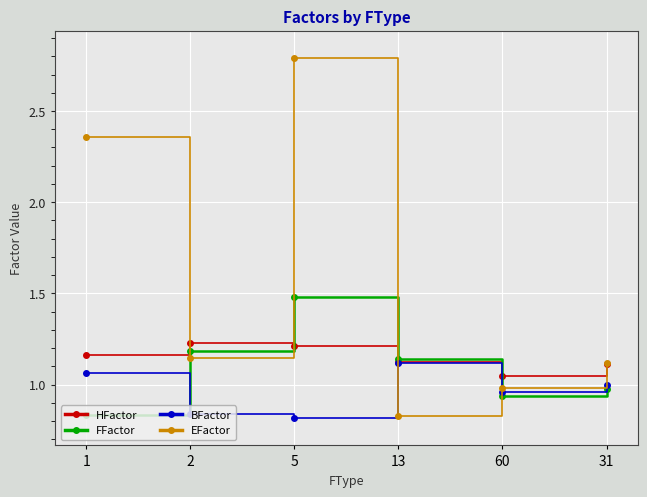

The EFactor series shows 1.3 at 13. True or false?

False